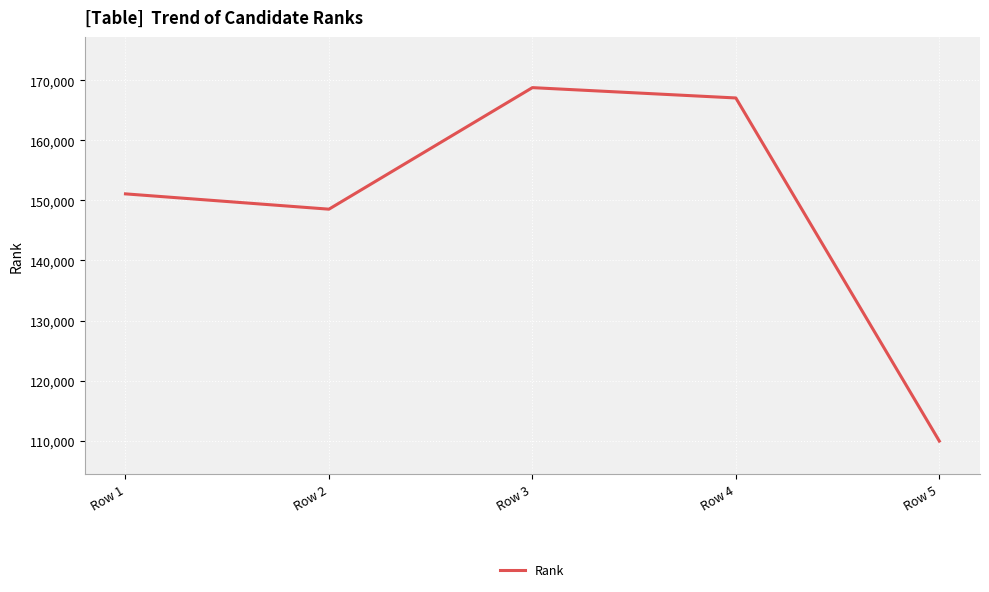

List the labels in order of value, largest first.

Row 3, Row 4, Row 1, Row 2, Row 5